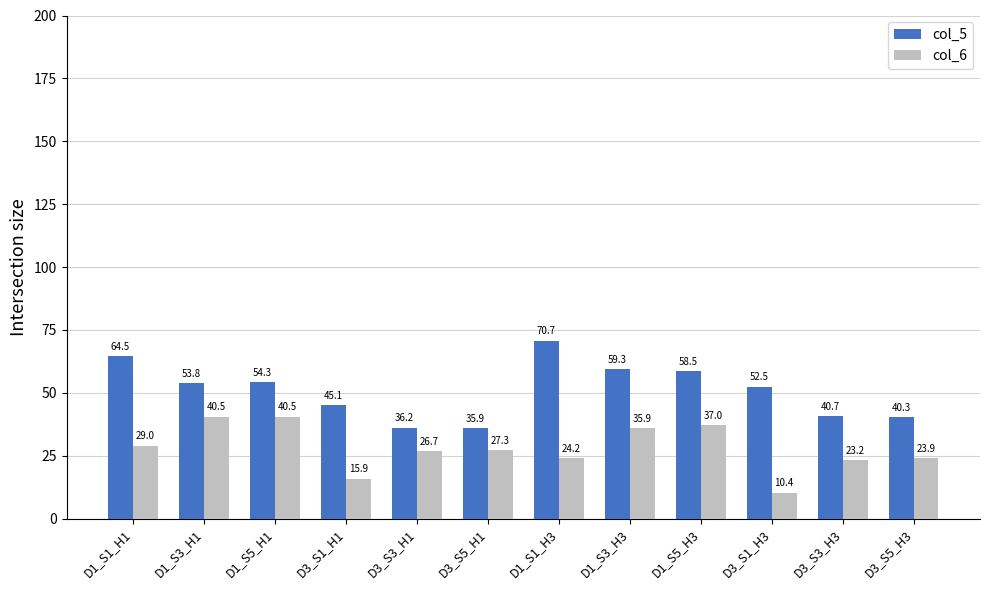

List the labels in order of col_5 value, largest first.

D1_S1_H3, D1_S1_H1, D1_S3_H3, D1_S5_H3, D1_S5_H1, D1_S3_H1, D3_S1_H3, D3_S1_H1, D3_S3_H3, D3_S5_H3, D3_S3_H1, D3_S5_H1